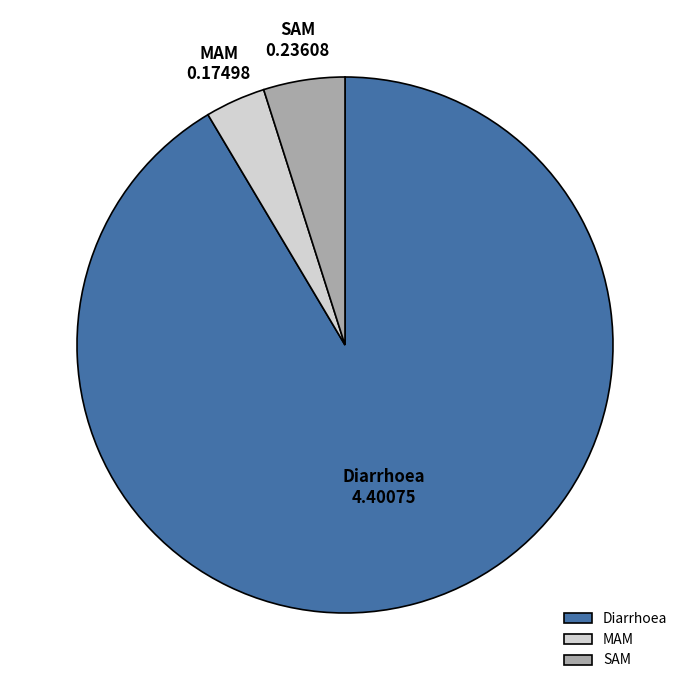

Between MAM and Diarrhoea, which is larger?

Diarrhoea